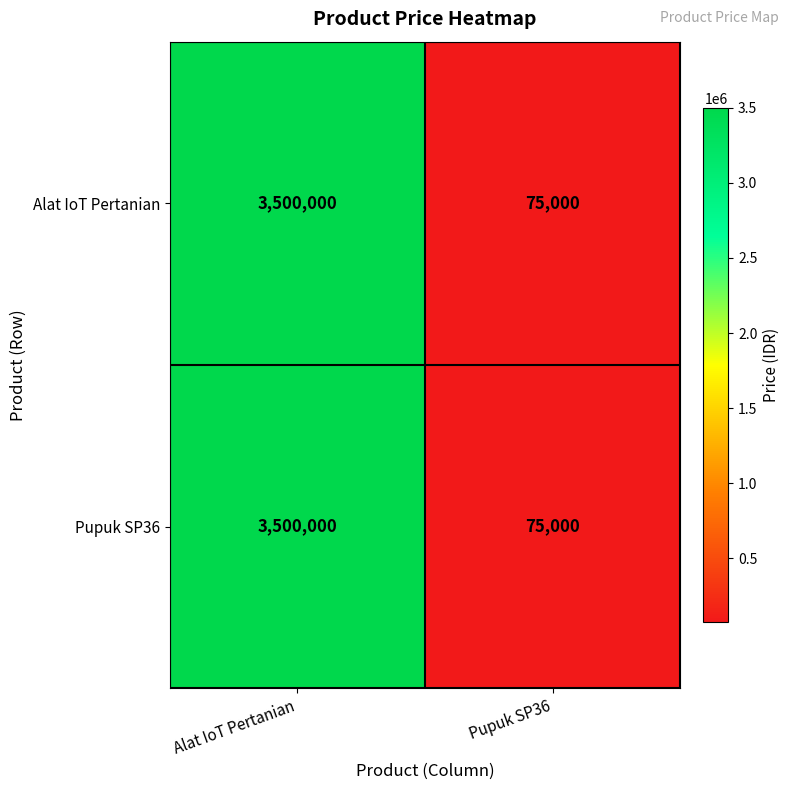

How many series are shown in this chart?

2